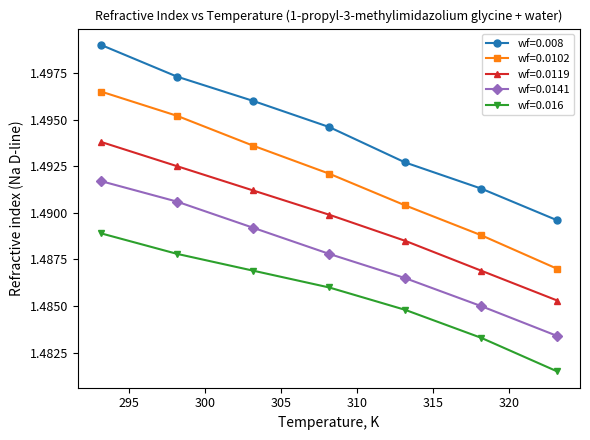

Which series has the largest total across all categories?

wf=0.008